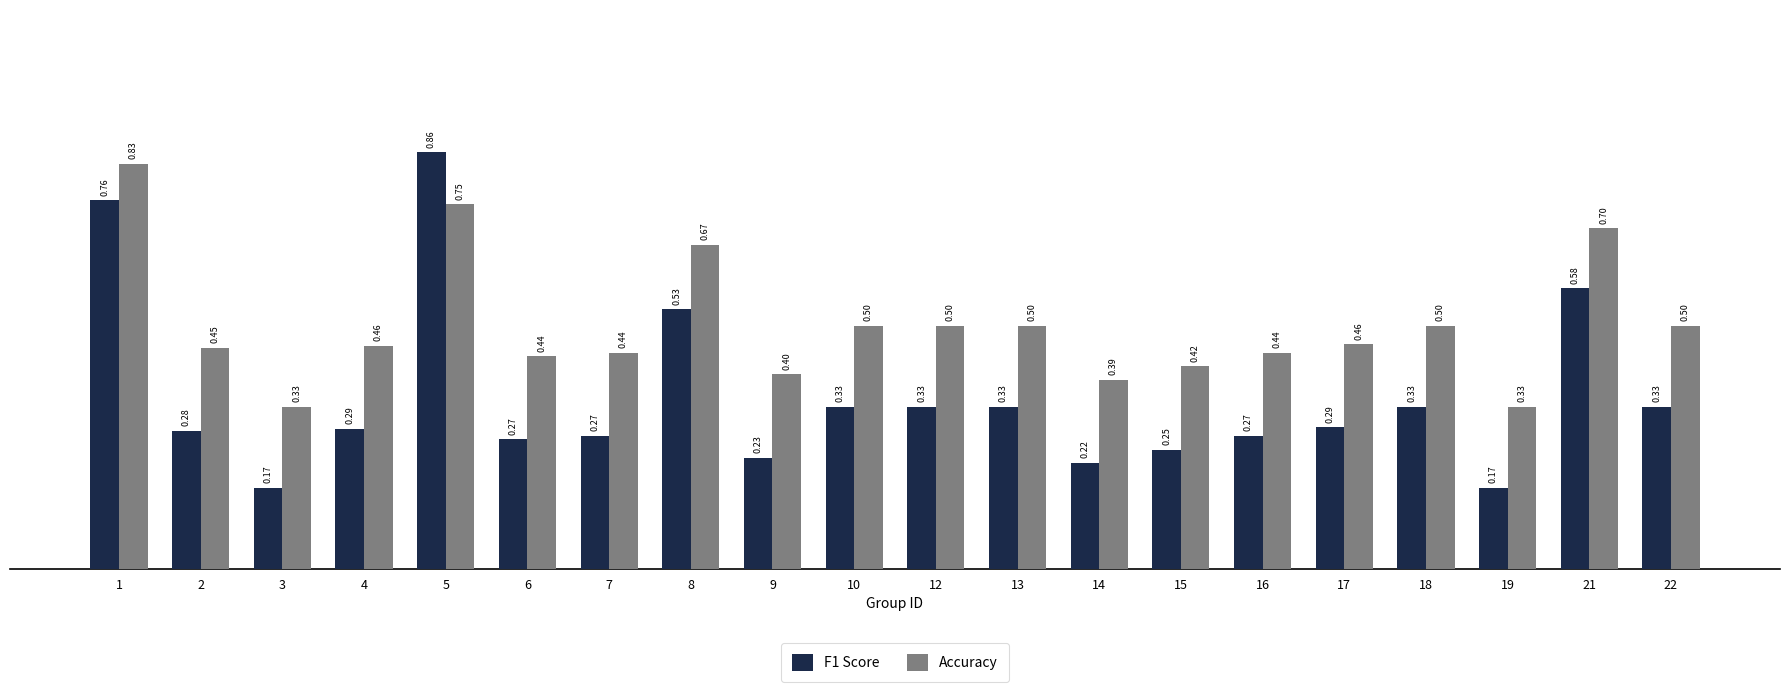

Count the number of categories in the chart.

20